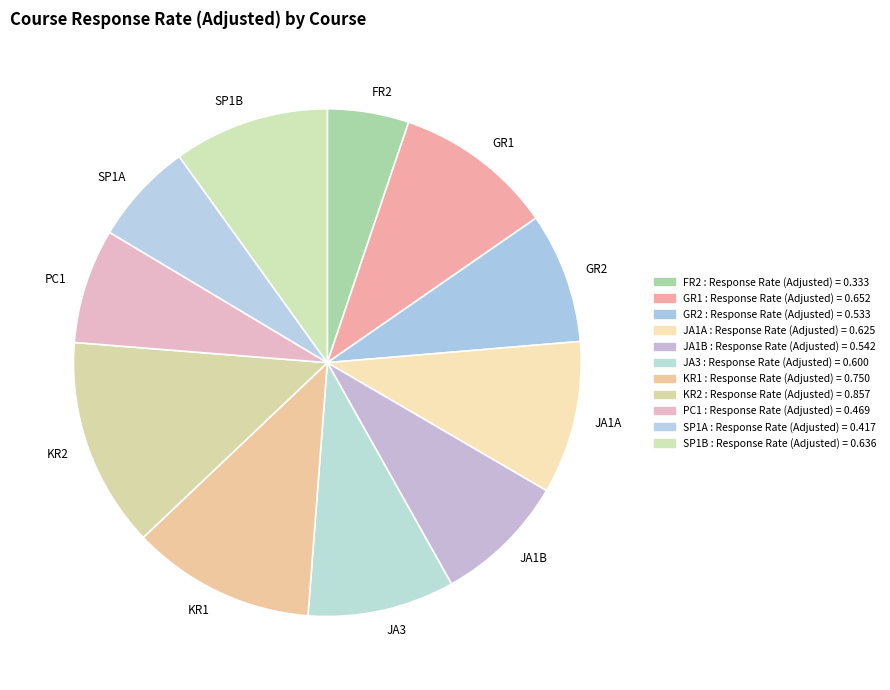

Does any single category account for the majority?

No